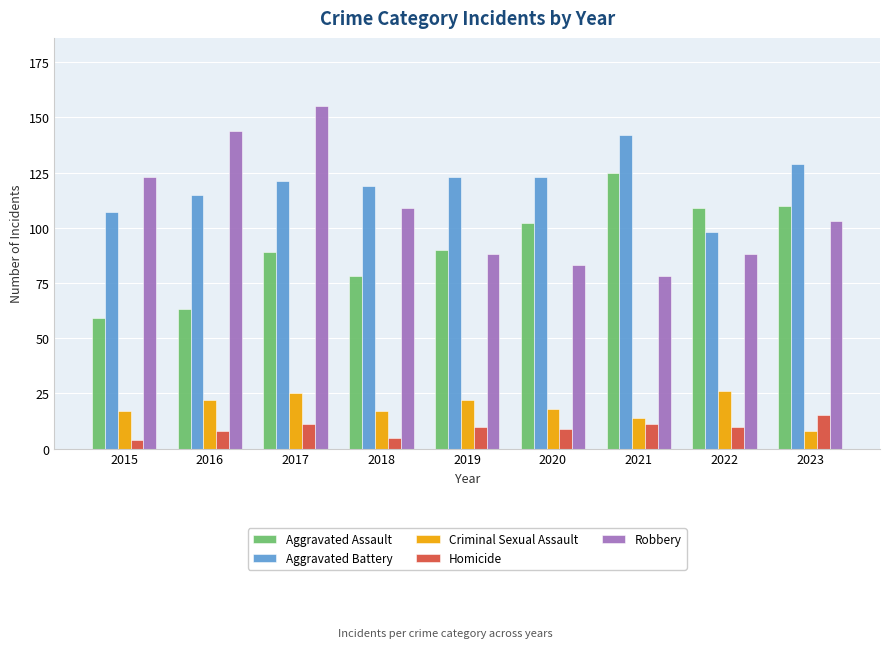

What is the sum of the Homicide values at 2020 and 2018?

14